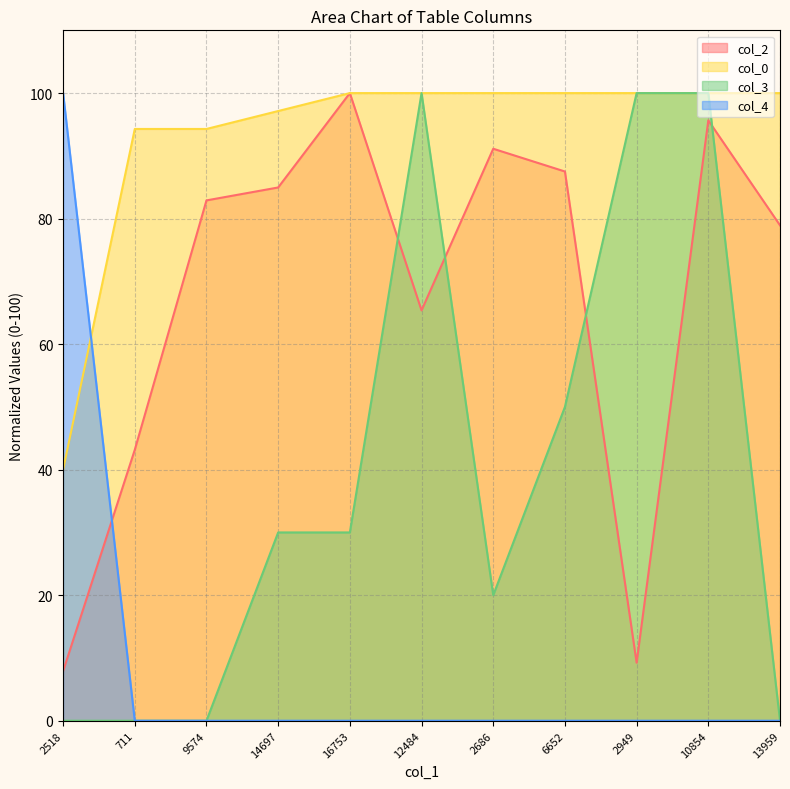

In col_2, how many points are higher than both neighbors (excluding endpoints)?

3